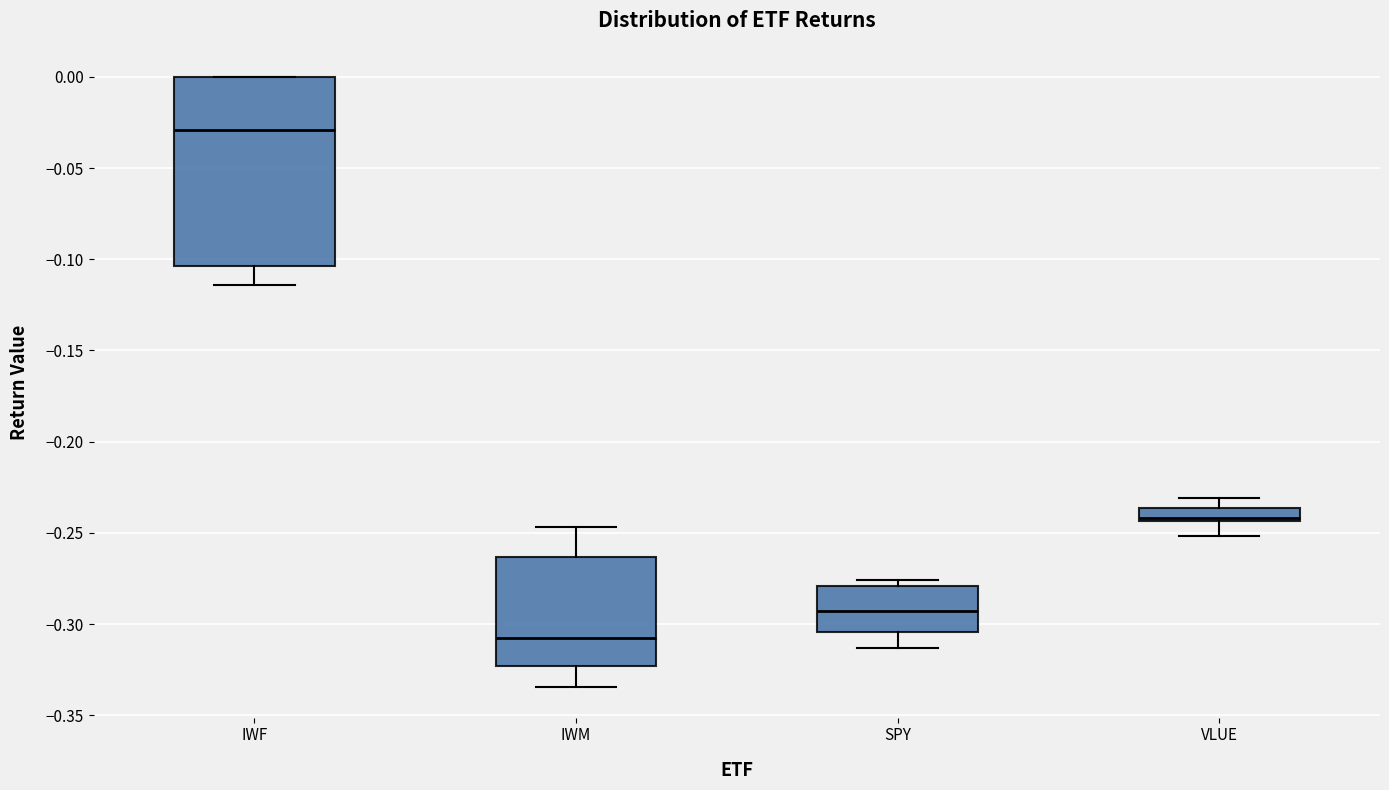

Which box has the lowest median line?

IWM